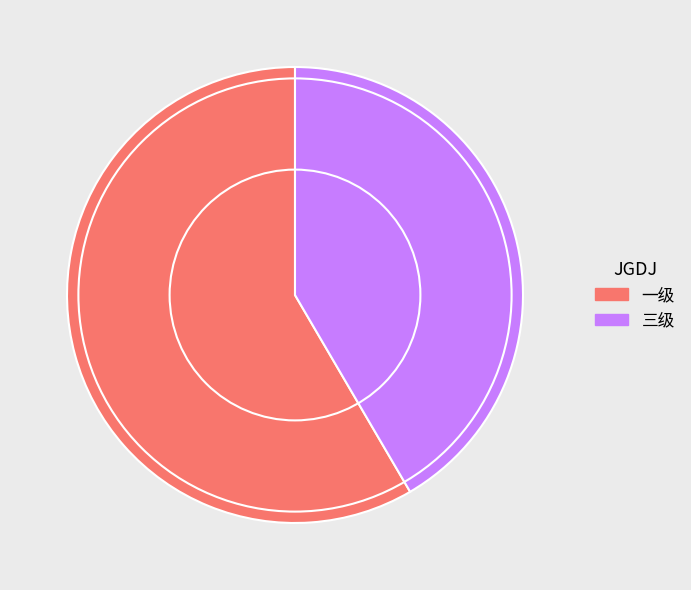

Which slice is the largest?

一级